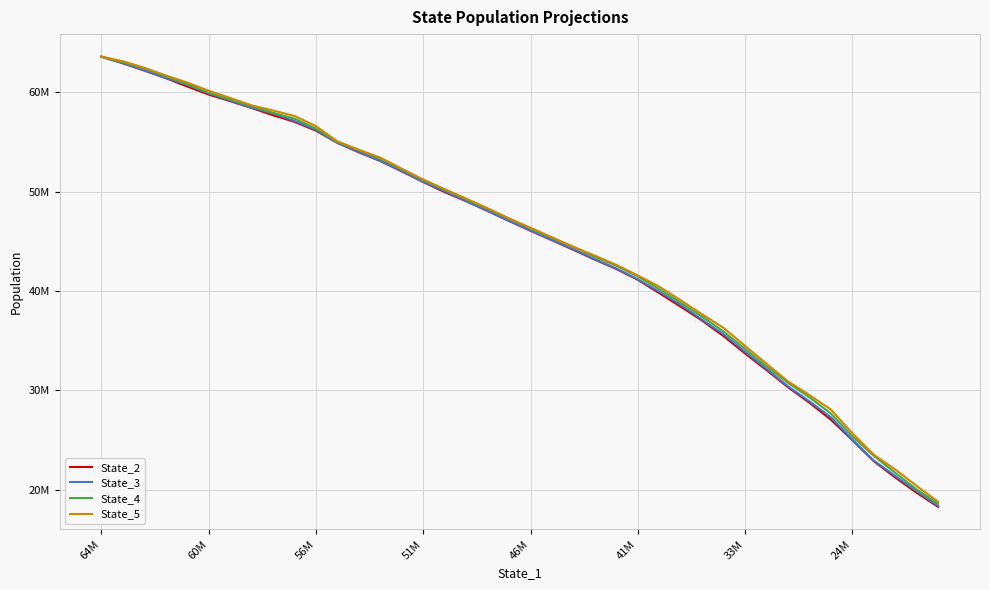

What is the difference between the maximum and minimum values in the State_4 series?

45015661.1